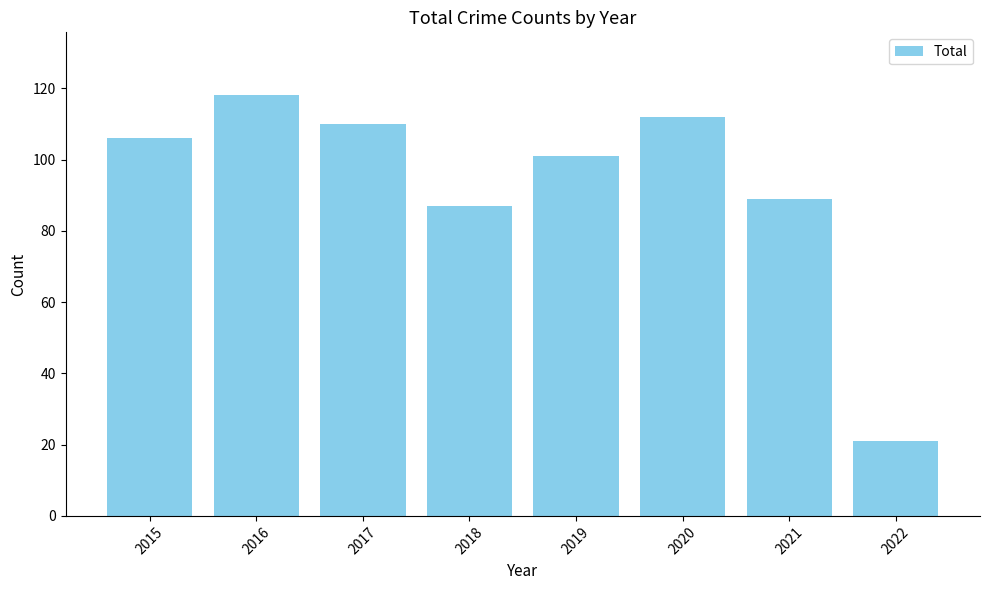

What is the change in value from 2016 to 2018?

-31